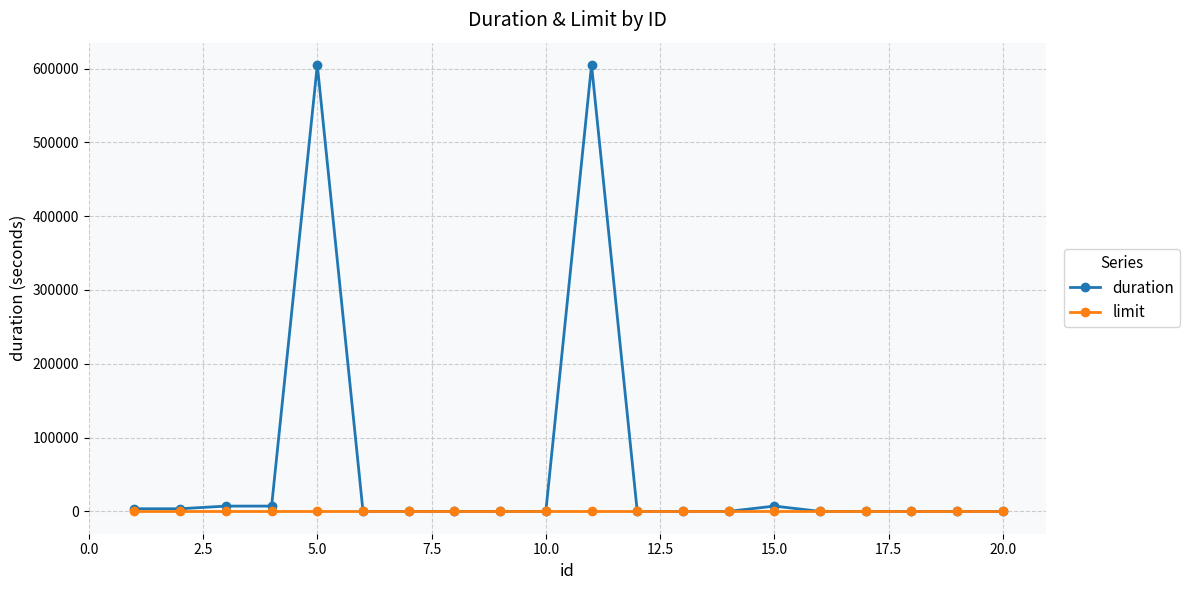

Which series has the widest spread of values?

duration